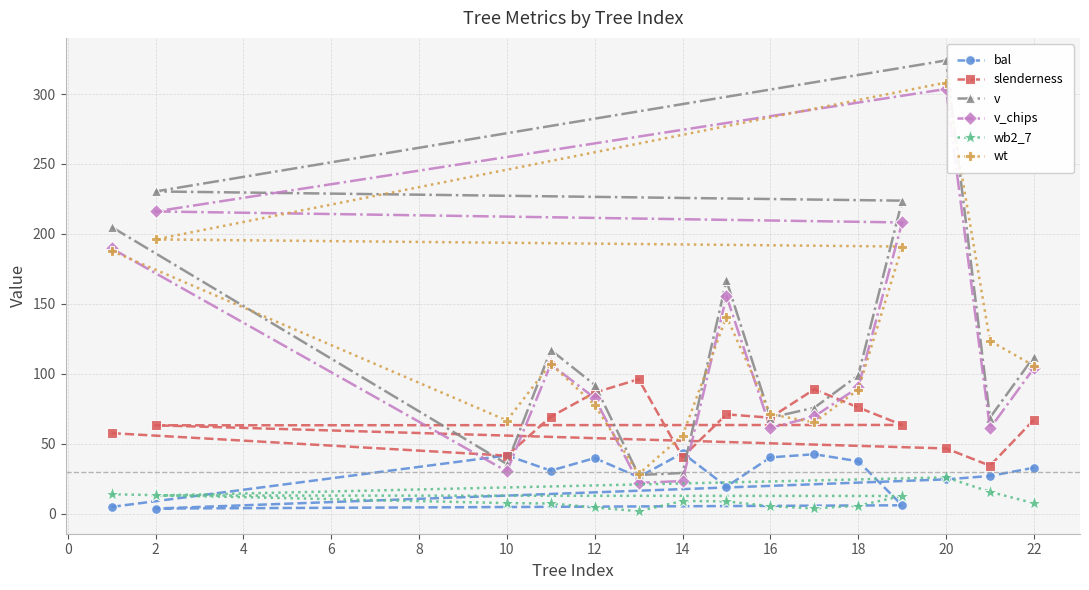

Read the v value at 10.

35.5